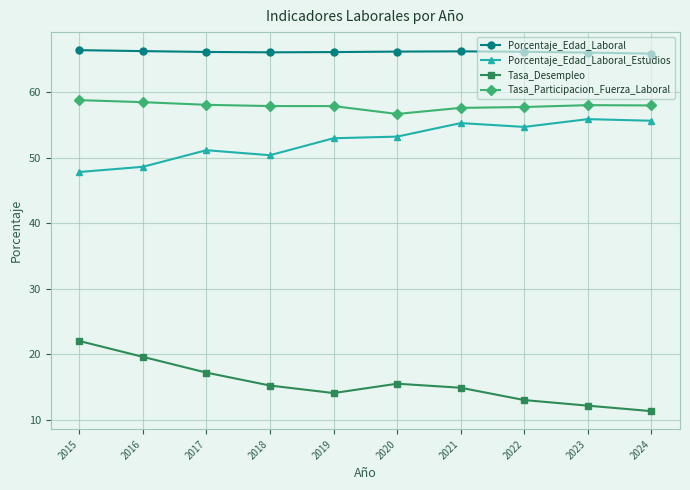

What is the minimum value for Tasa_Participacion_Fuerza_Laboral?

56.7